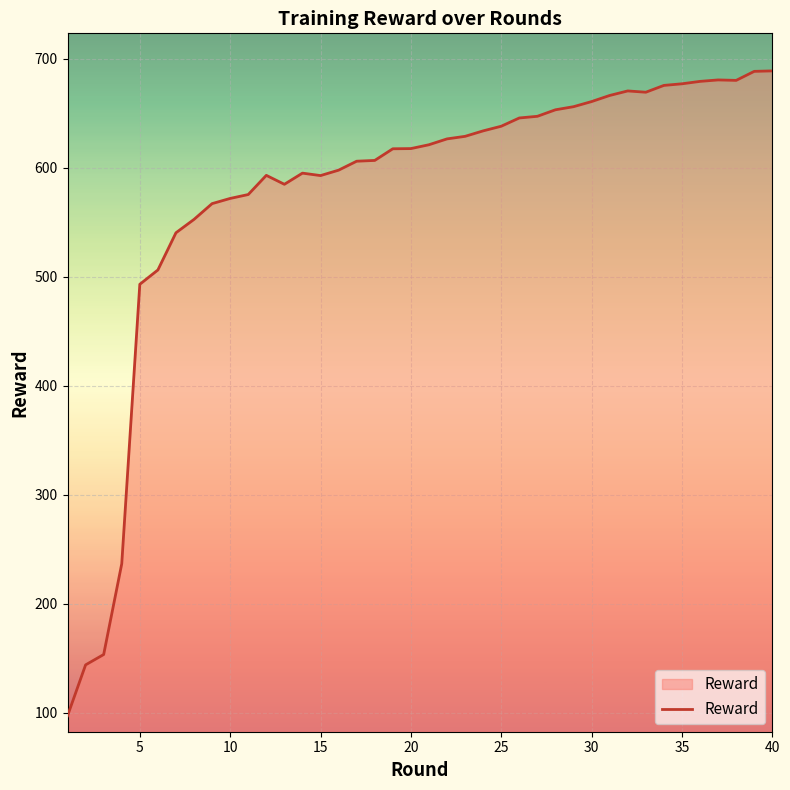

What is the smallest value displayed?

97.4